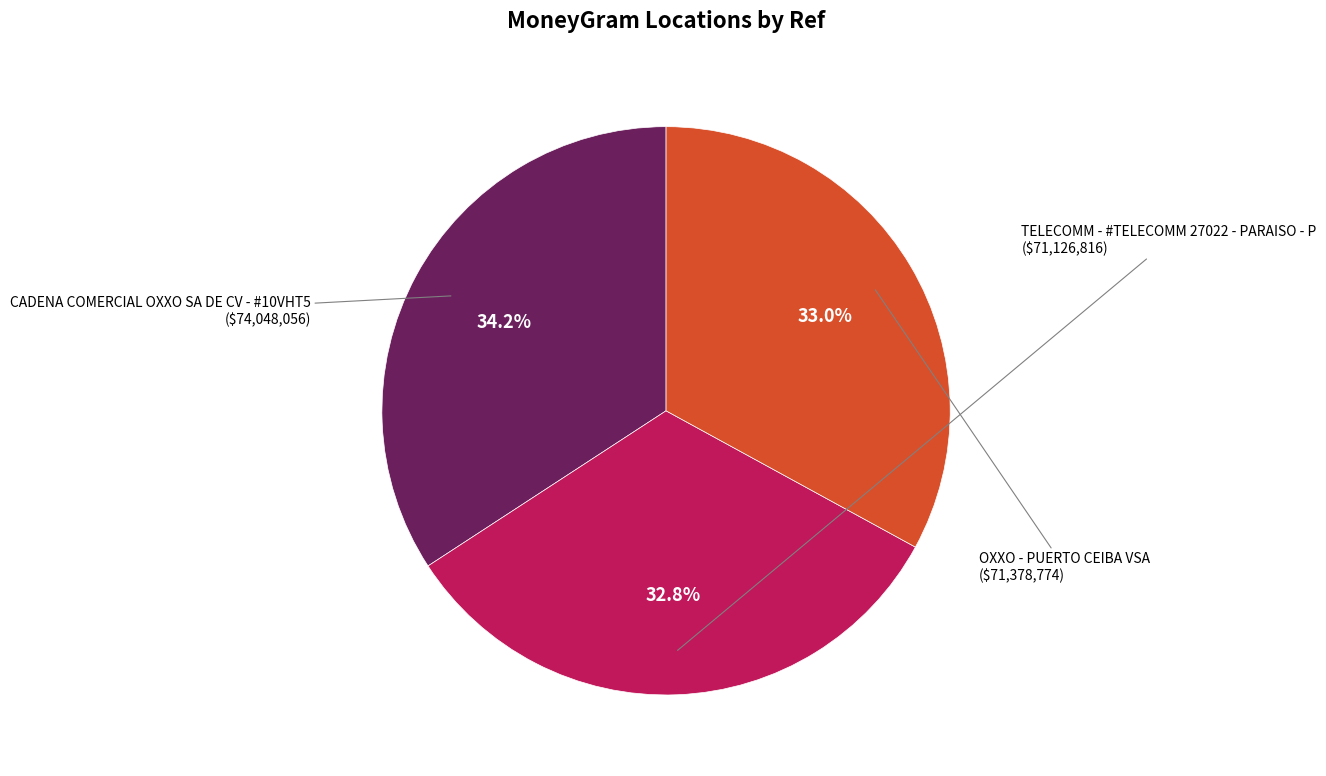

Does any single category account for the majority?

No